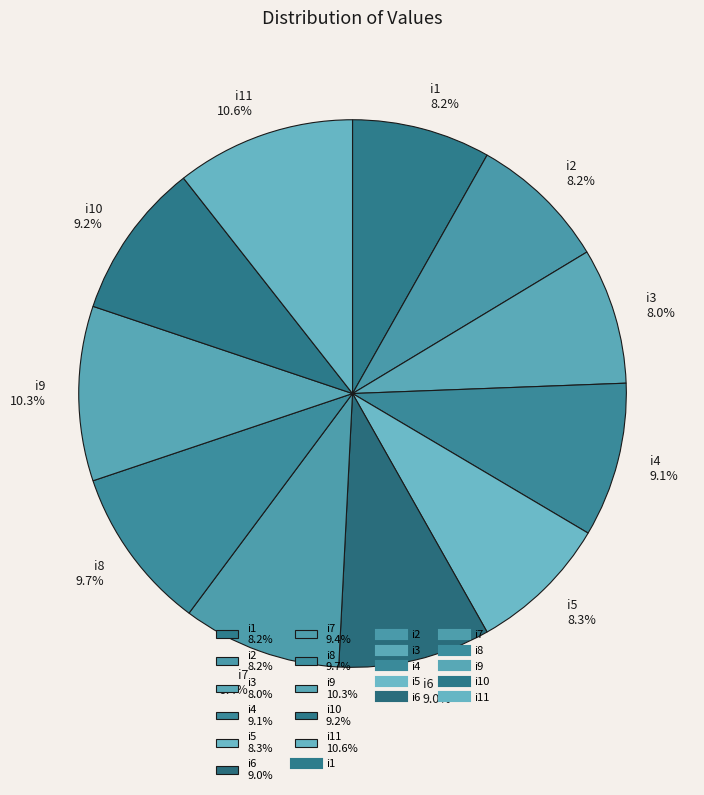

To the nearest percent, what is the average slice percentage?

9%